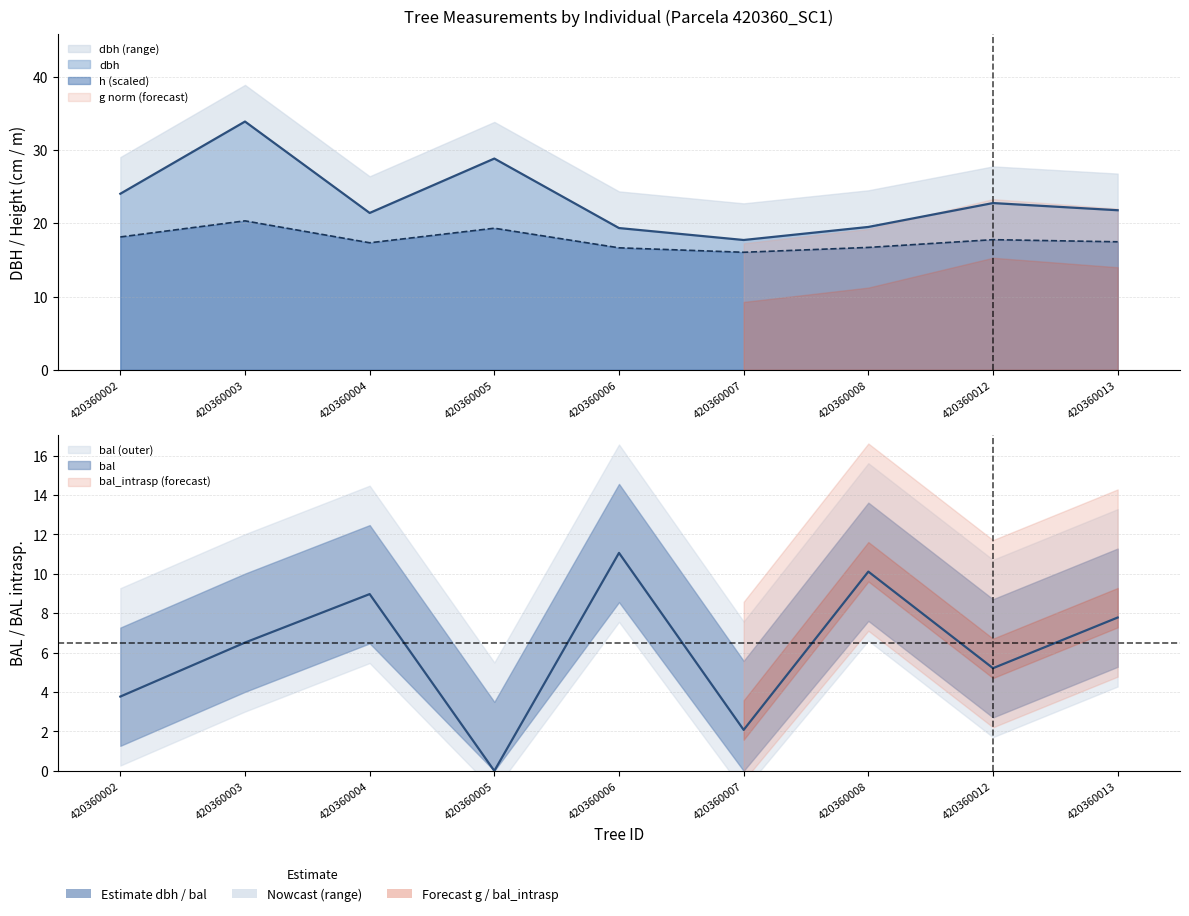

What is the maximum value shown in the chart?

33.9